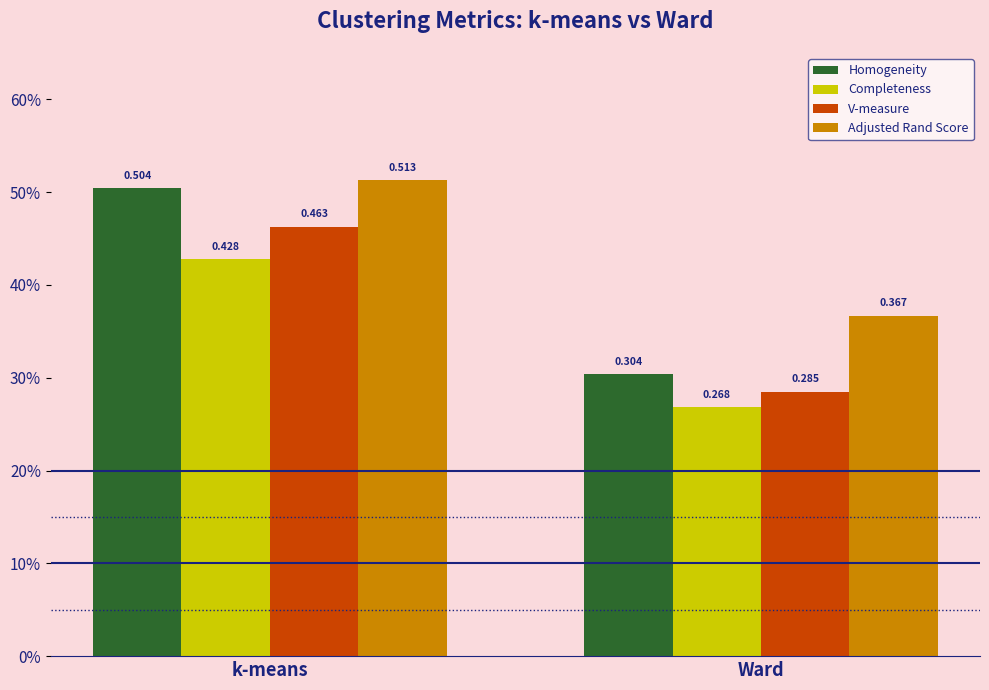

Reading right to left, list all the values displayed in this chart.

Homogeneity: 0.3	0.5
Completeness: 0.3	0.4
V-measure: 0.3	0.5
Adjusted Rand Score: 0.4	0.5